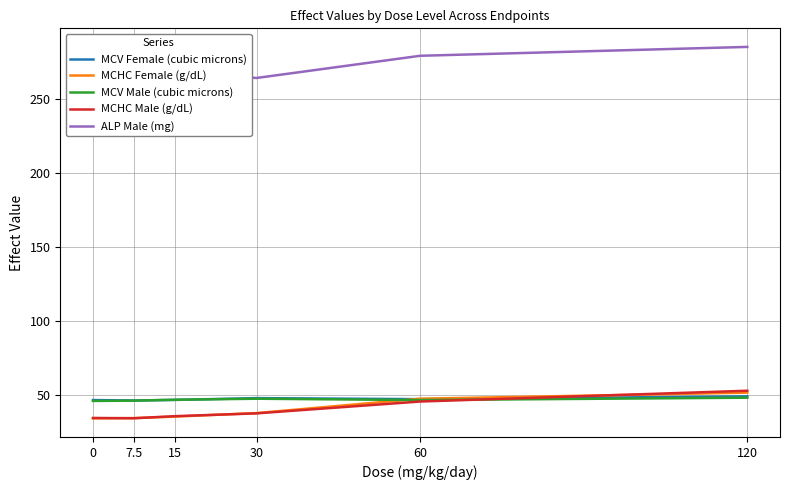

How many lines are shown in the chart?

5